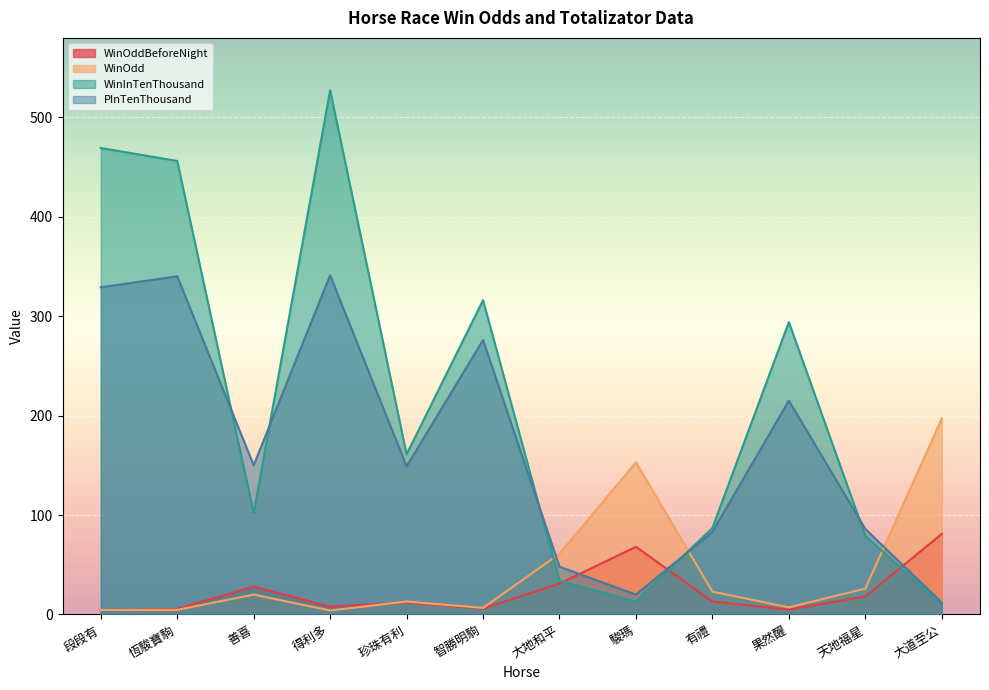

The WinOdd series shows 32.8 at 大地和平. True or false?

False